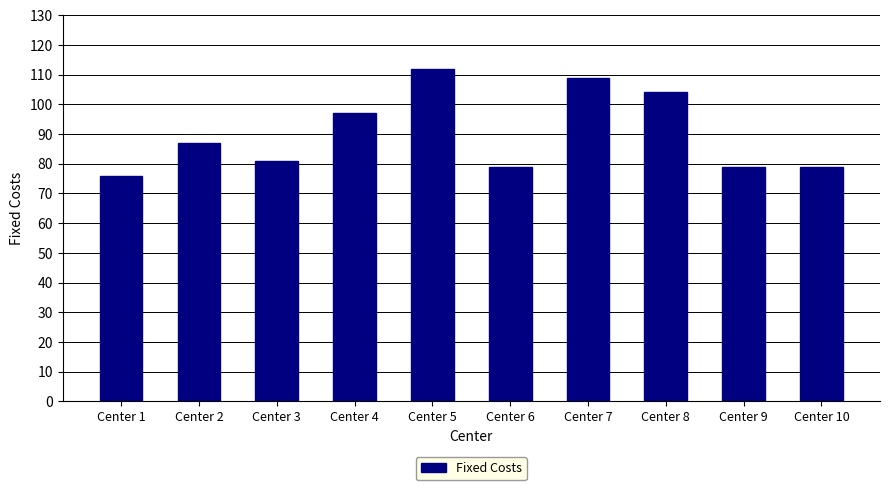

What is the ratio of the value at Center 3 to the value at Center 8?

0.8